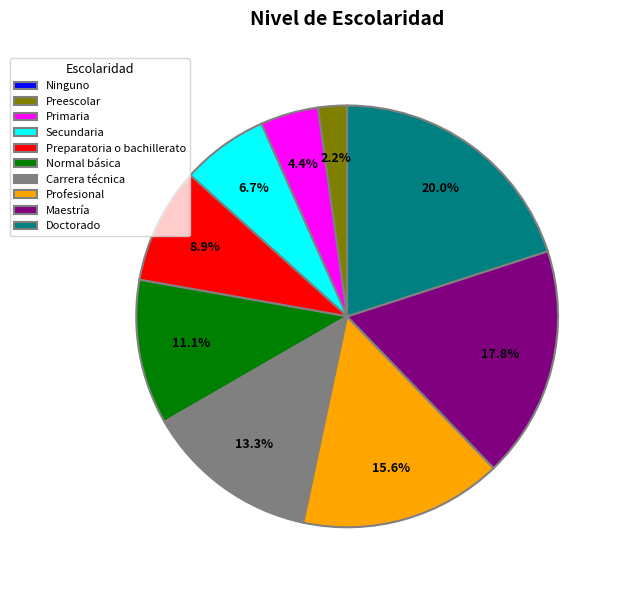

What percentage is NOT represented by Preparatoria o bachillerato?

91.1%